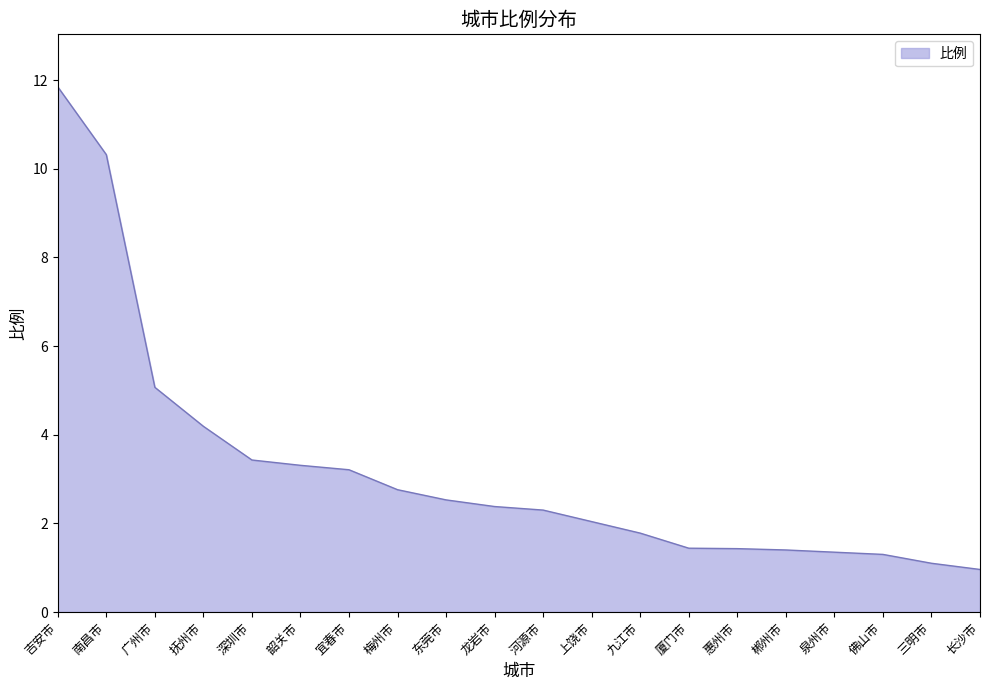

What position from the right is 河源市?

10